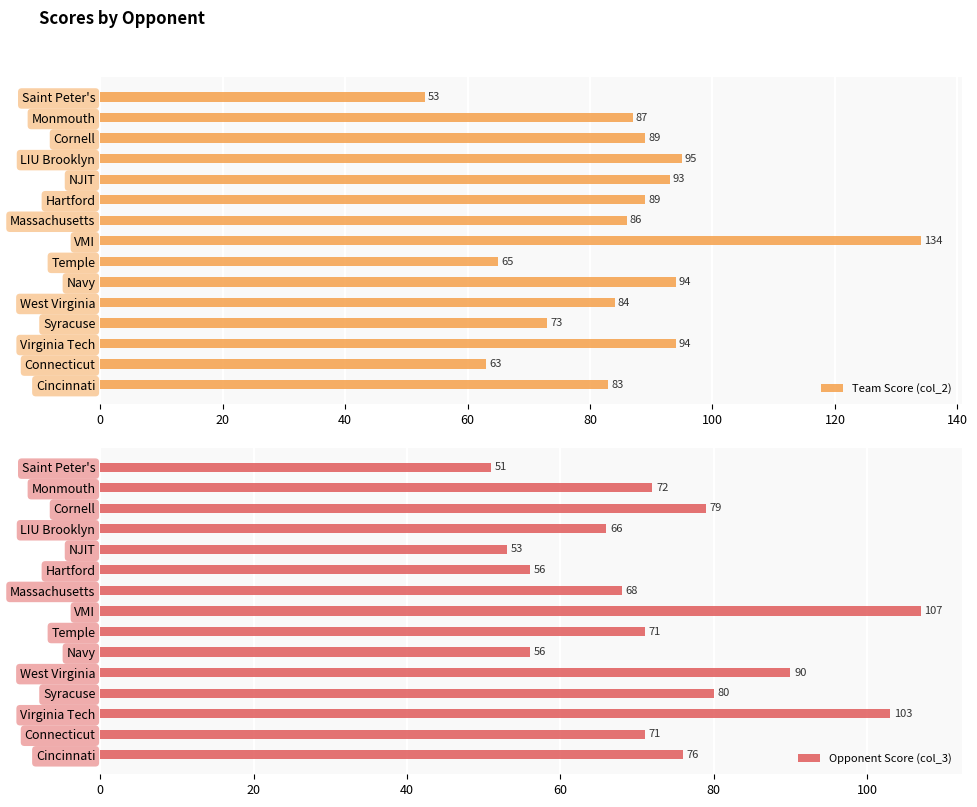

The value of Team Score (col_2) at Hartford is 89. True or false?

True